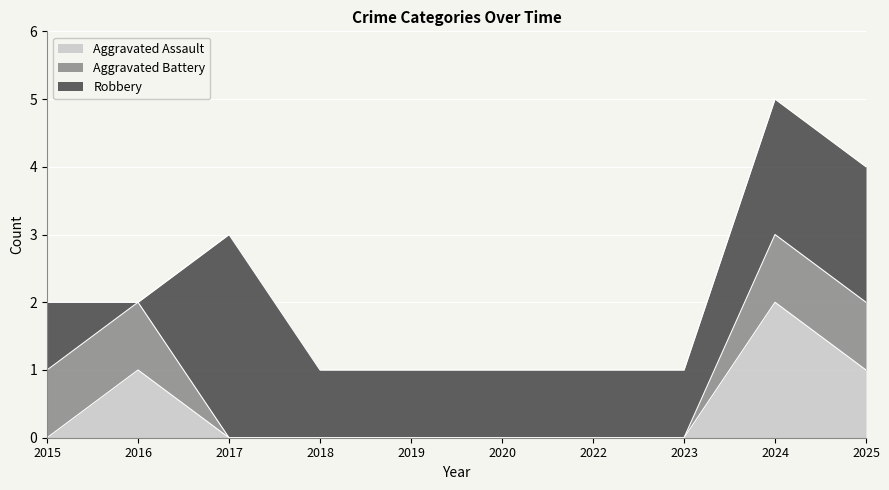

True or false: Robbery and Aggravated Battery intersect in this chart.

True